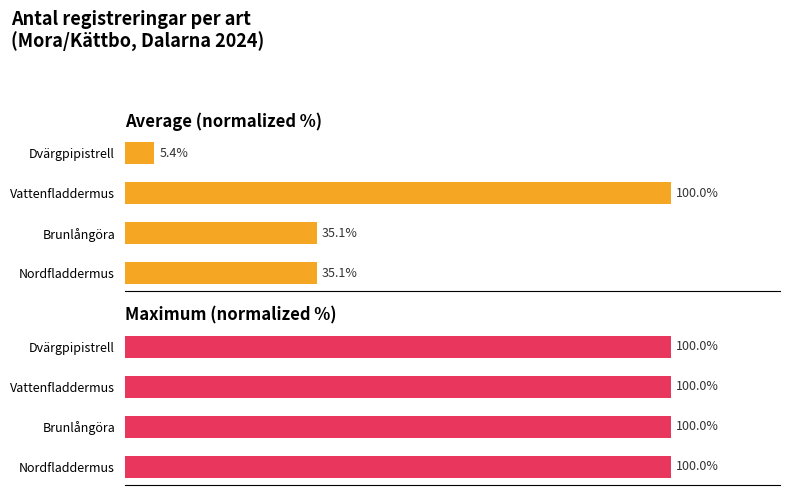

What is the highest value of the Average (normalized %) series?

100.0